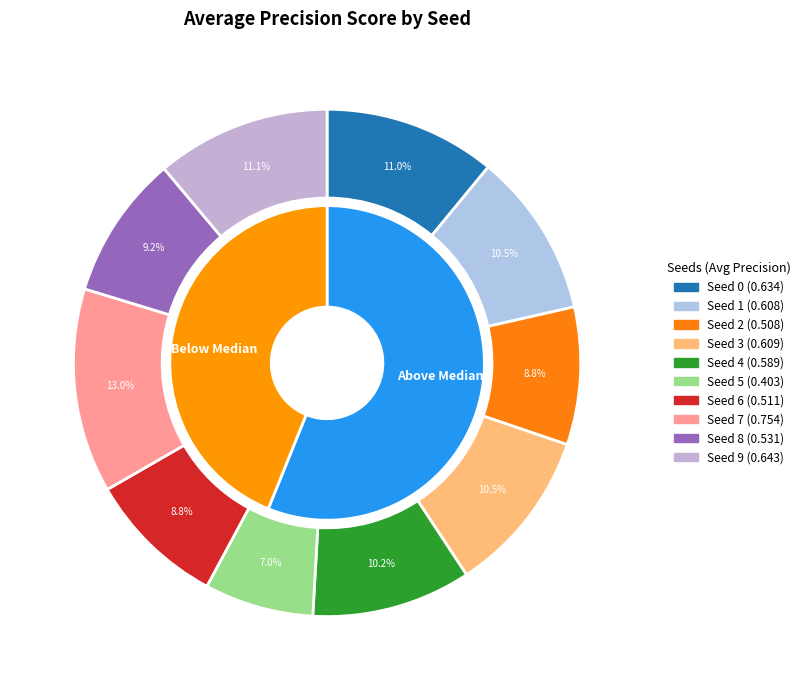

What percentage is the Seed 9 slice, to the nearest percent?

11%